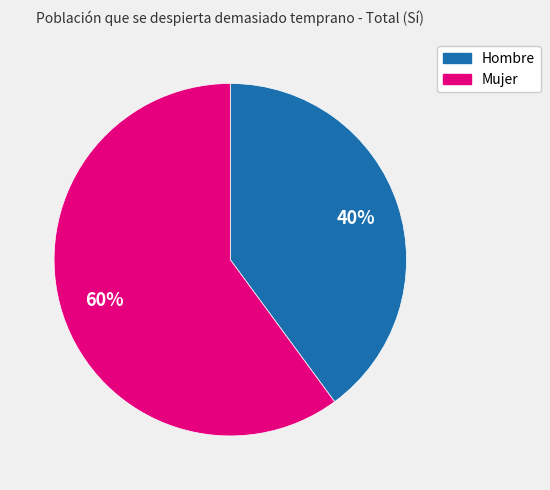

Combined, do Hombre and Mujer account for over 50%?

Yes